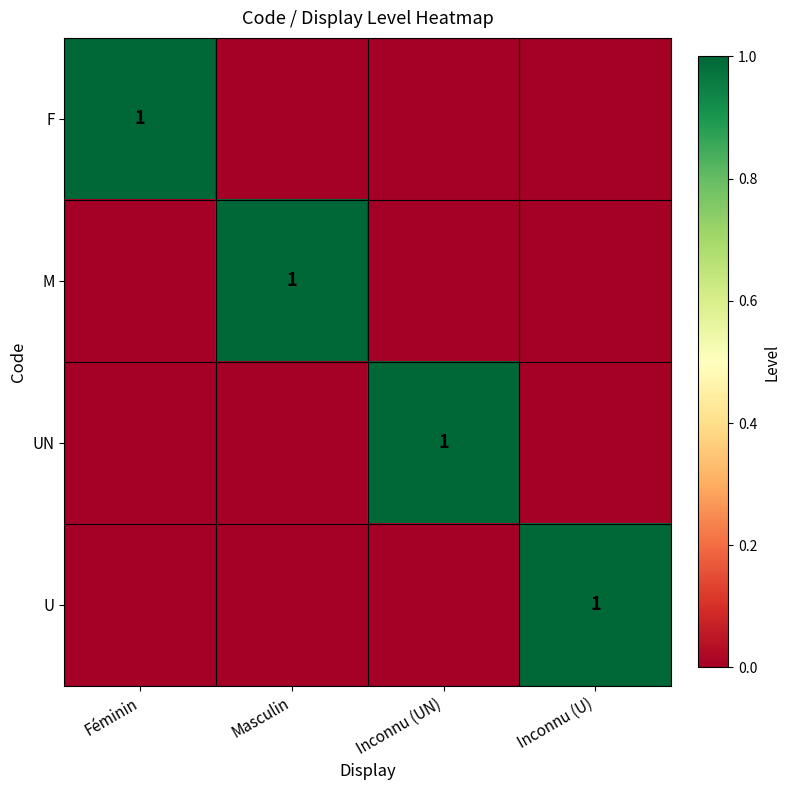

Between Inconnu (UN) and Masculin, which is larger?

Inconnu (UN)